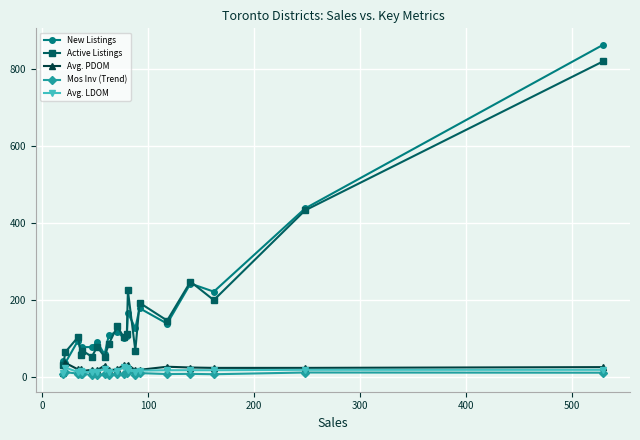

True or false: Mos Inv (Trend) and Active Listings cross at least once.

False